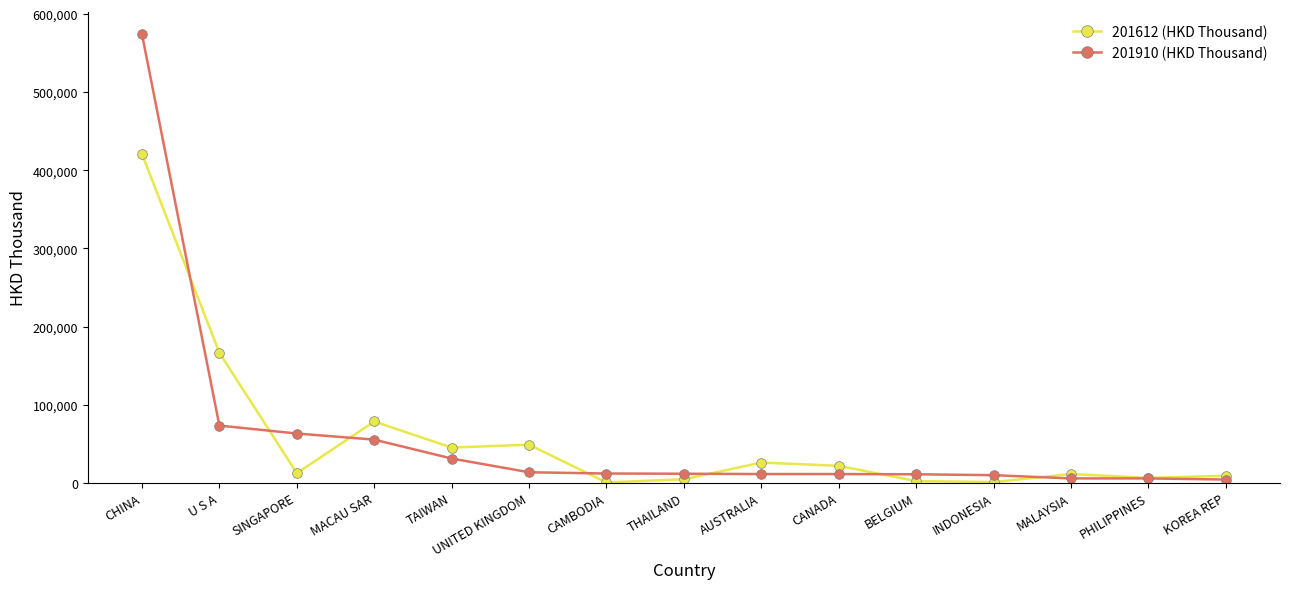

How many lines are shown in the chart?

2